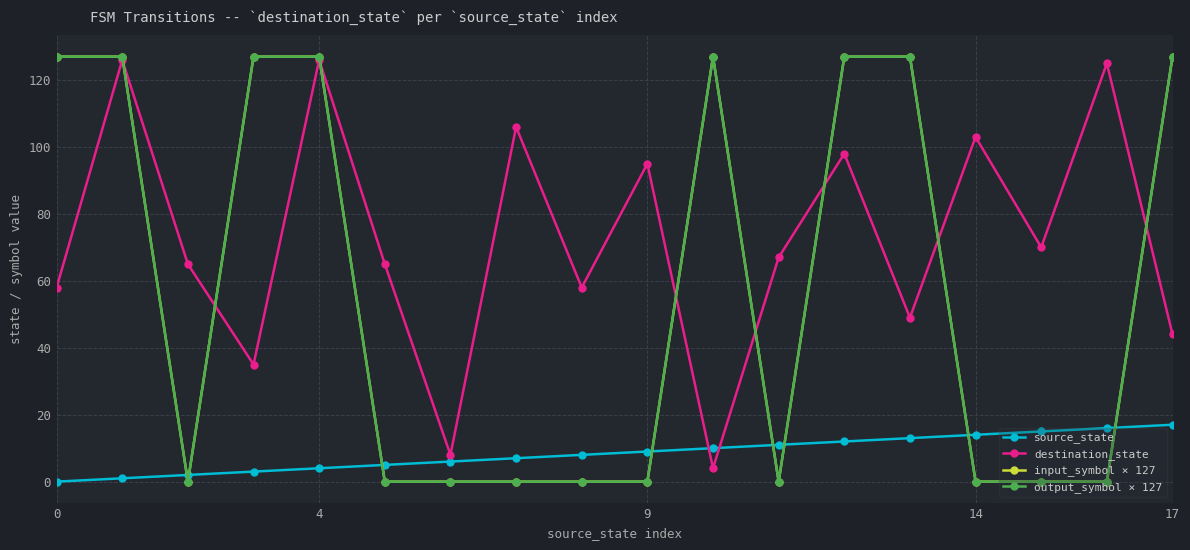

True or false: input_symbol × 127 has more than 0 points higher than both neighbors.

True